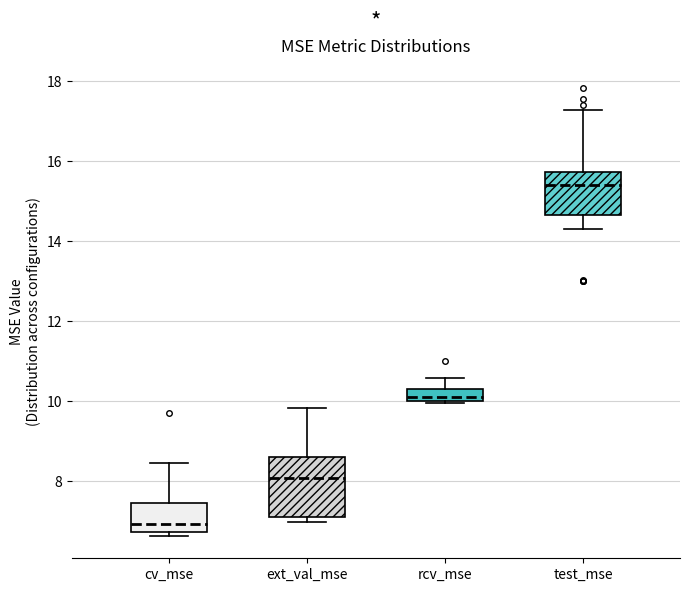

Where is the upper edge of the box for cv_mse on the y-axis? The values are not printed on the chart, so give them approximately, as read against the axis.

7.4